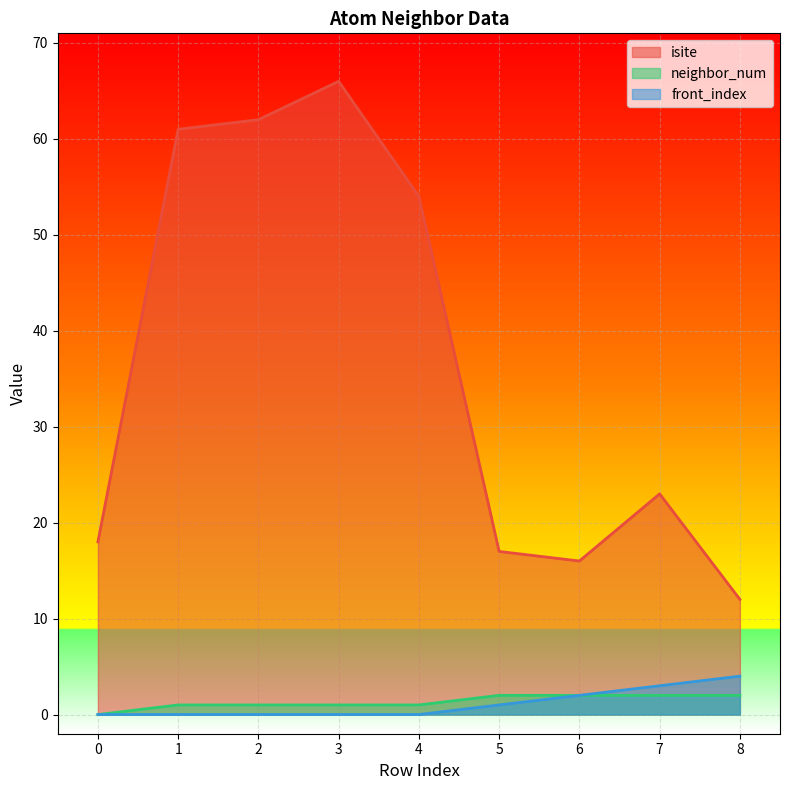

At which category does isite reach its first local valley?

6